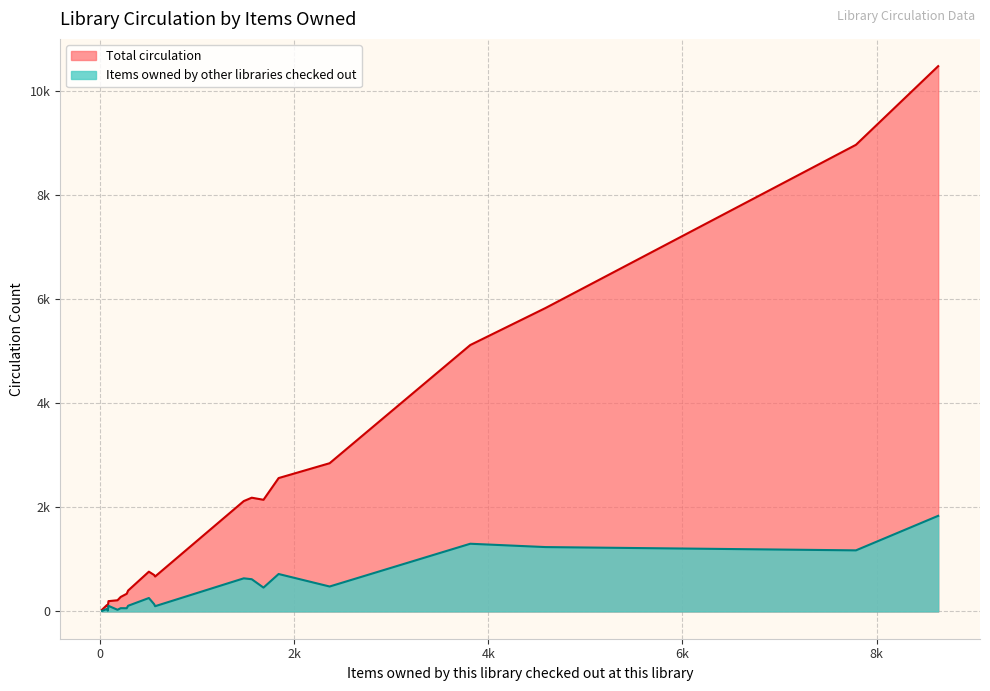

Which series has the largest range (max minus min)?

Total circulation